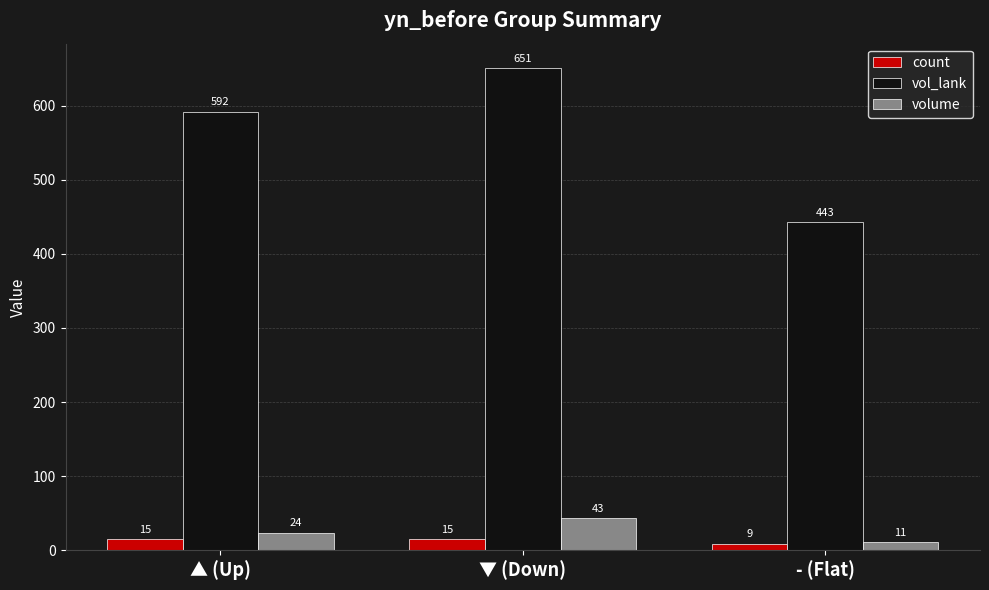

How many bars are there in each group?

3